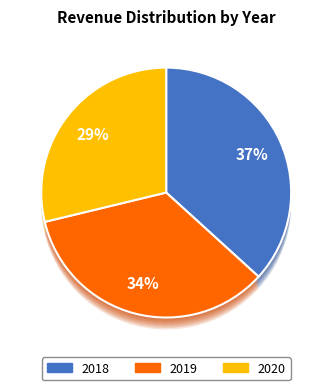

Is the sum of 2020 and 2019 greater than half?

Yes